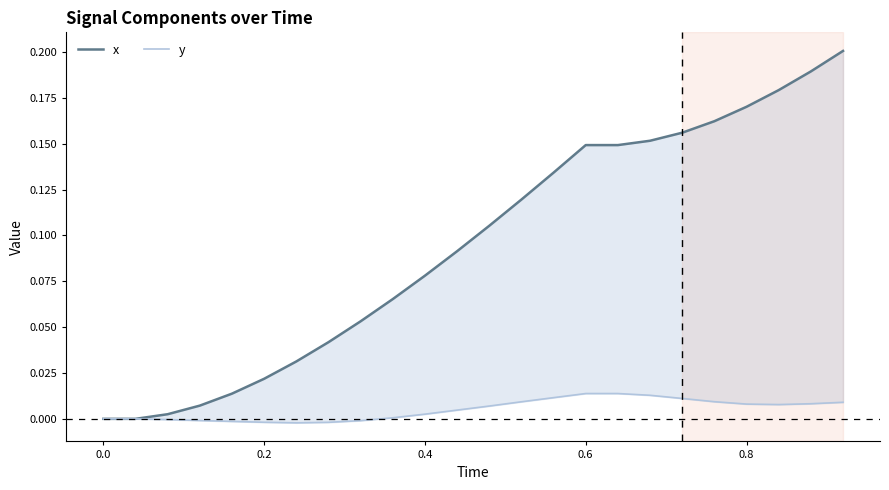

True or false: x has a value of 0.0 at 0.4.

False